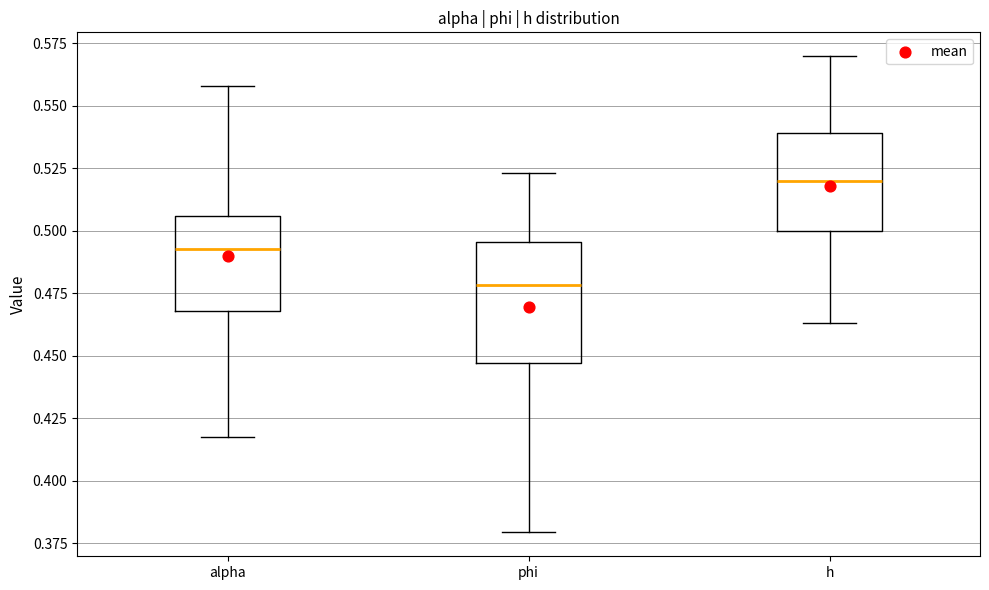

Which box has the highest median line?

h